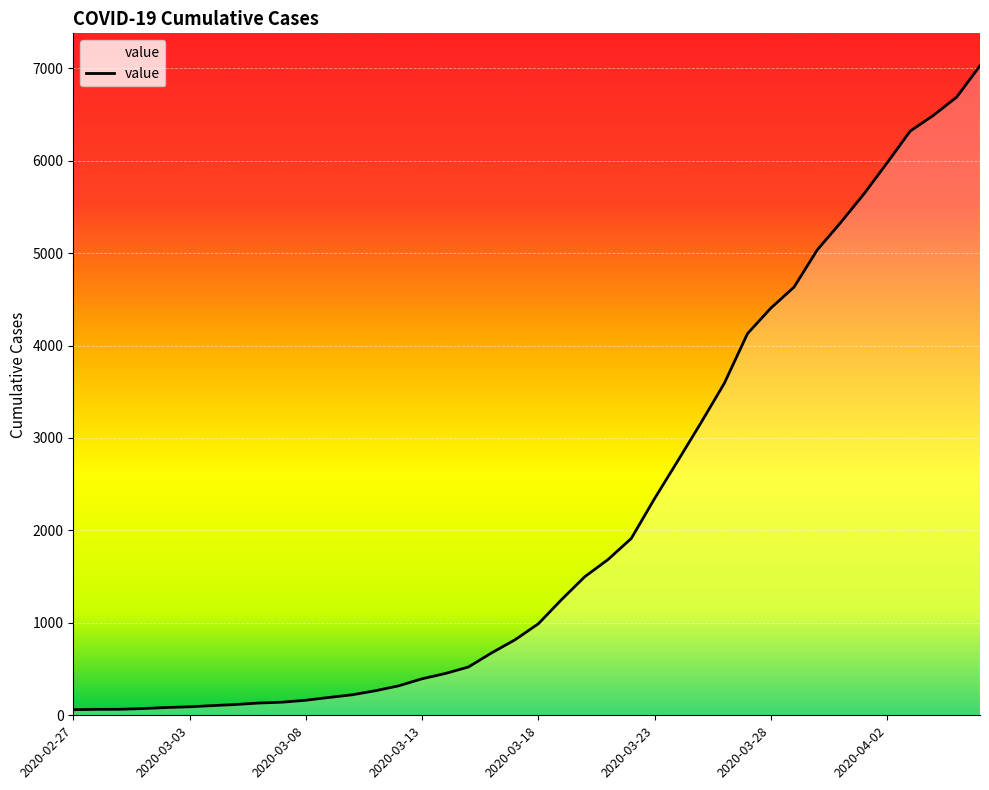

What is the greatest value displayed?

7026